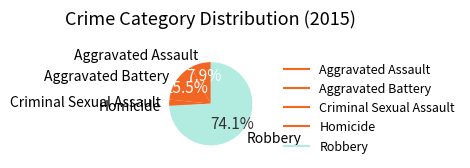

Is it true that Aggravated Battery is 10% of the pie?

False